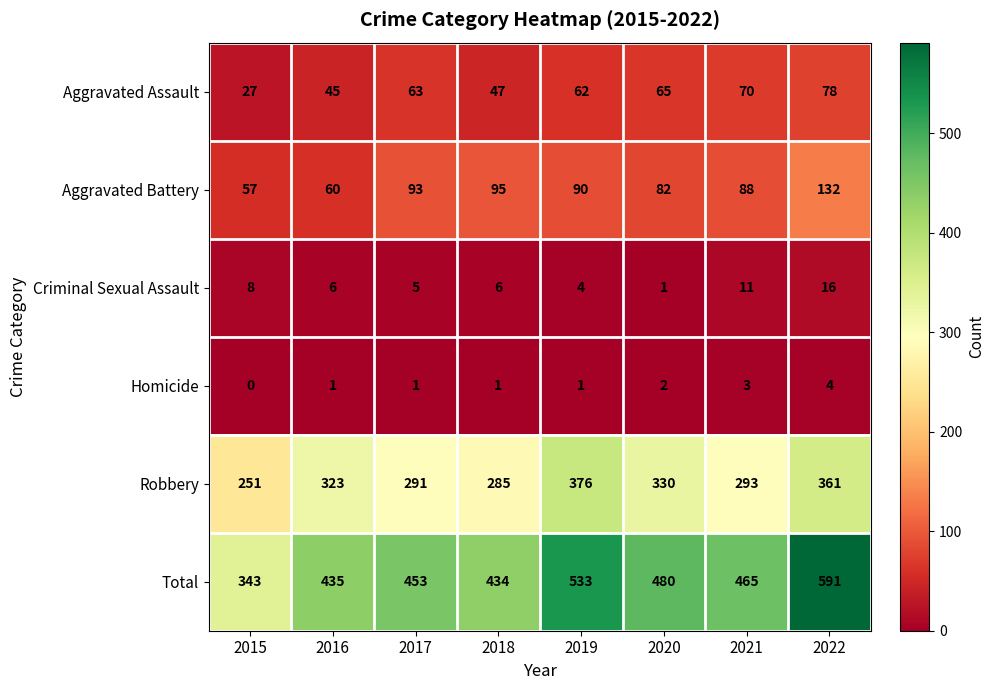

What is the average value of the Total series?

467